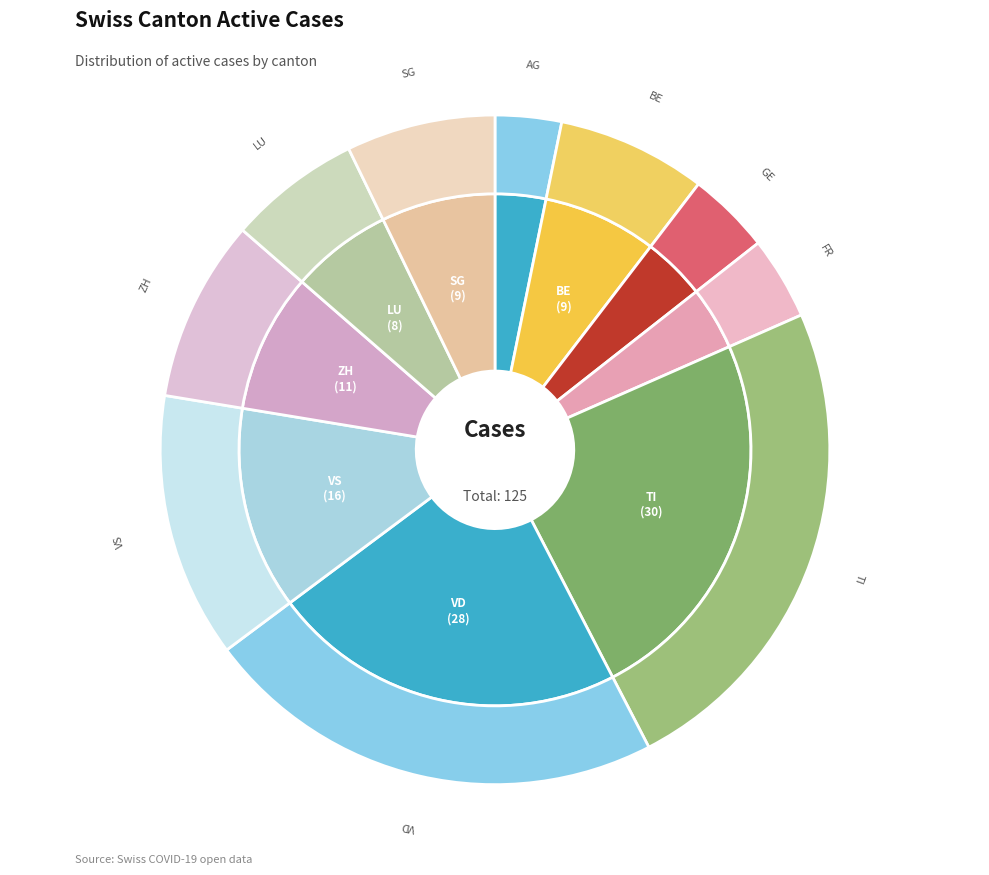

Does any single category account for the majority?

No